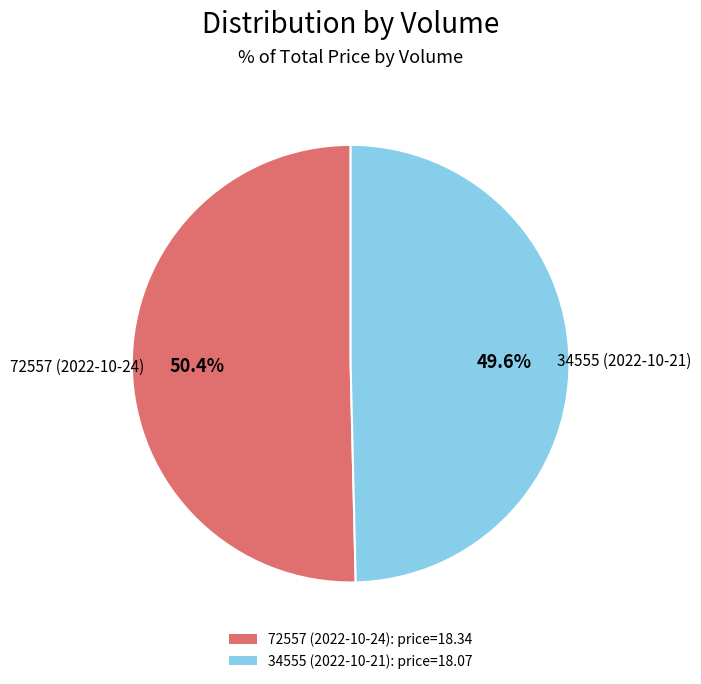

Does any single category account for the majority?

Yes